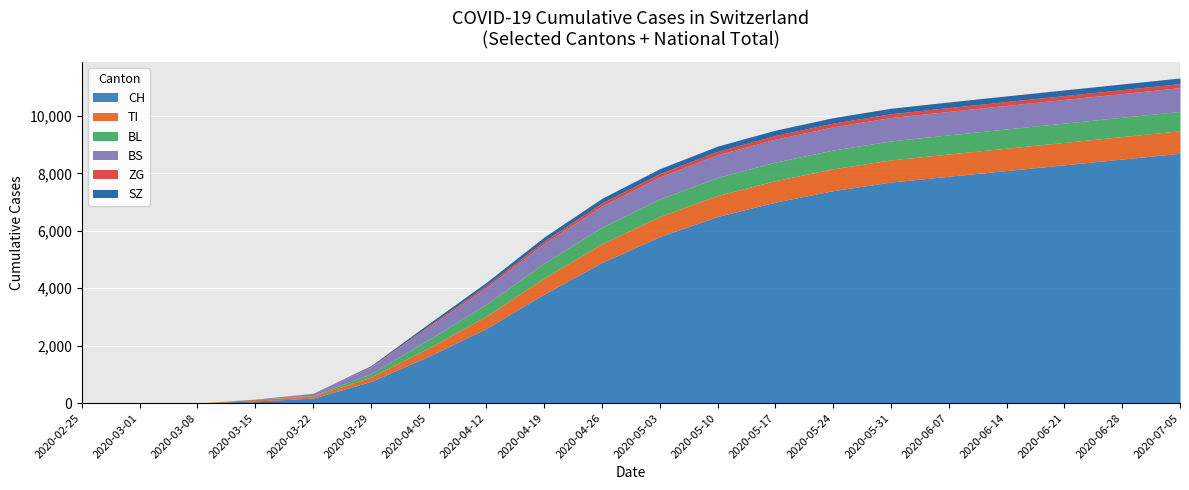

True or false: BL and ZG intersect in this chart.

False